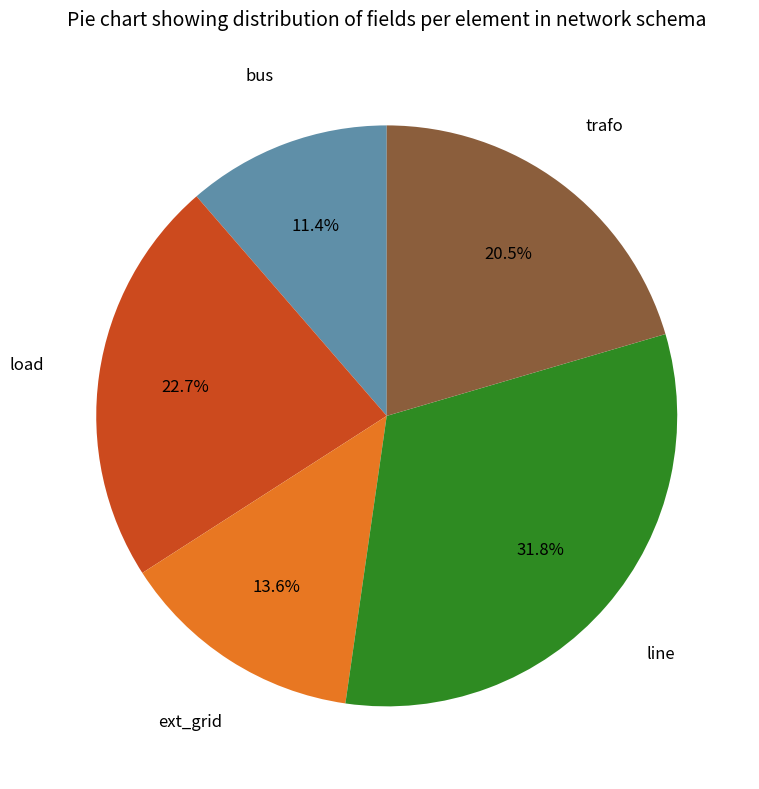

Does any single category account for the majority?

No